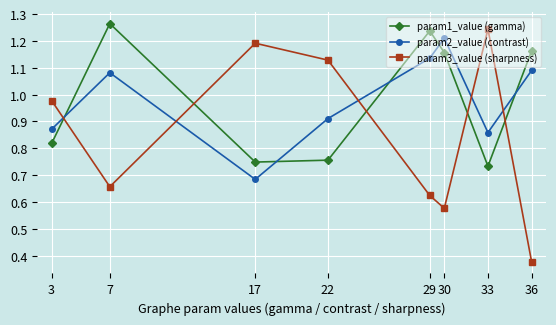

At which label is param3_value (sharpness) closest to 0?

36